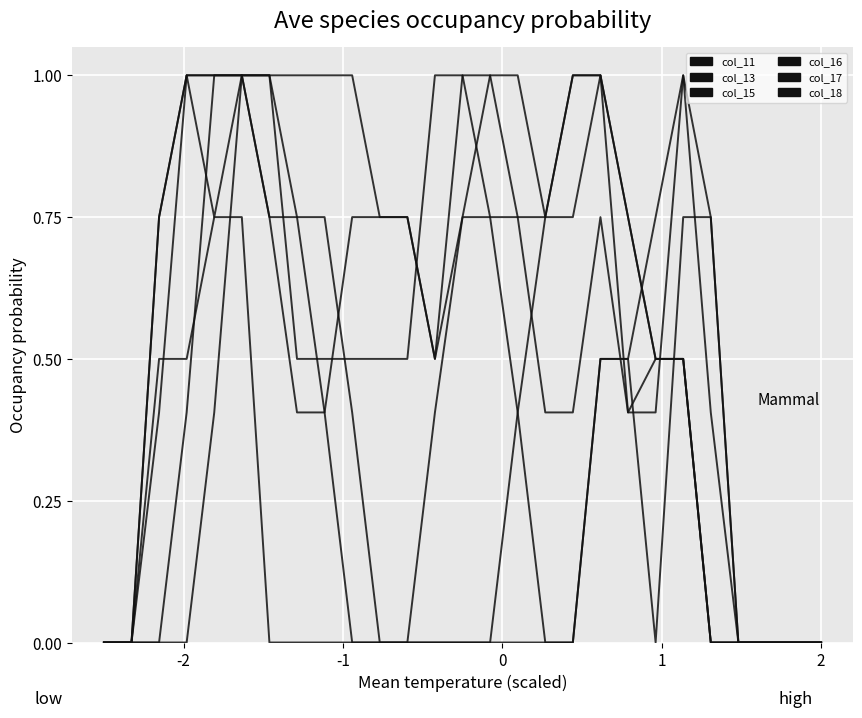

Does the chart display data point markers on the line(s)?

No